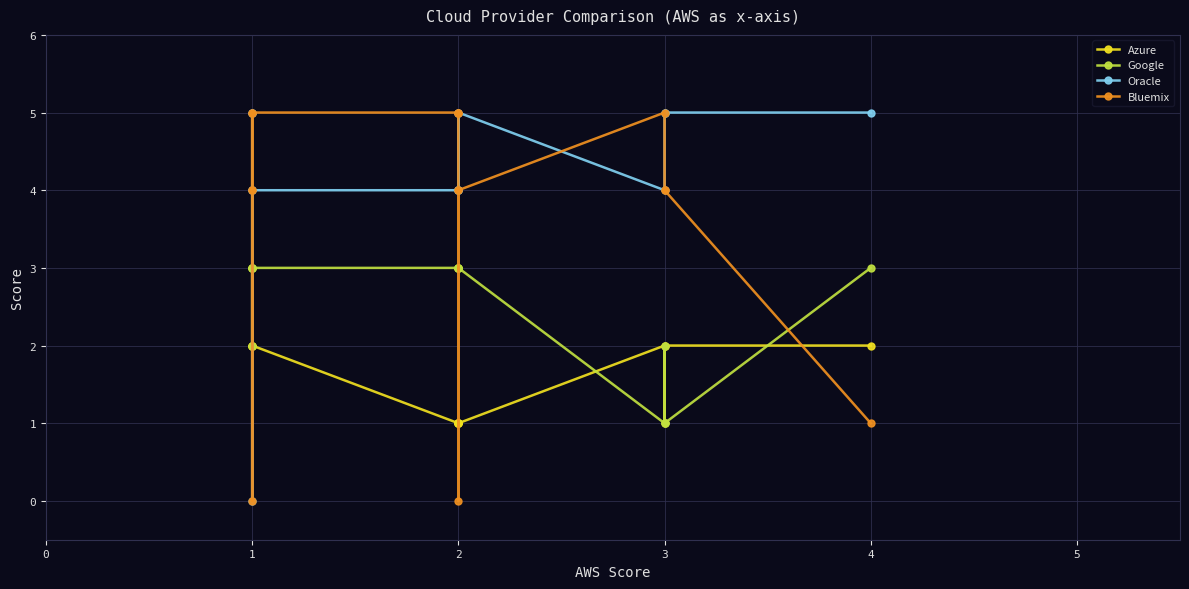

Rank the series at 4 from lowest to highest value.

Bluemix, Azure, Google, Oracle